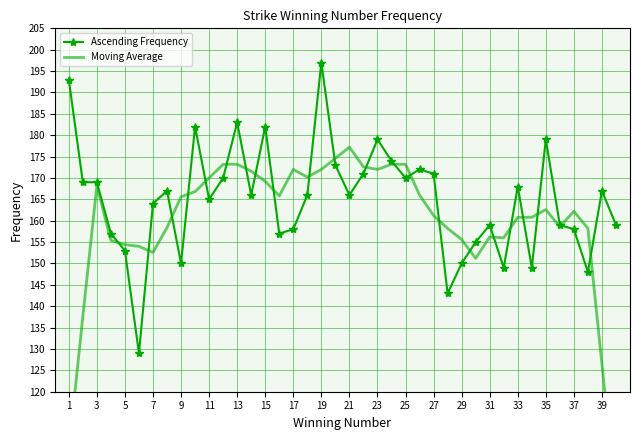

At how many categories does at least one series exceed 169?

19